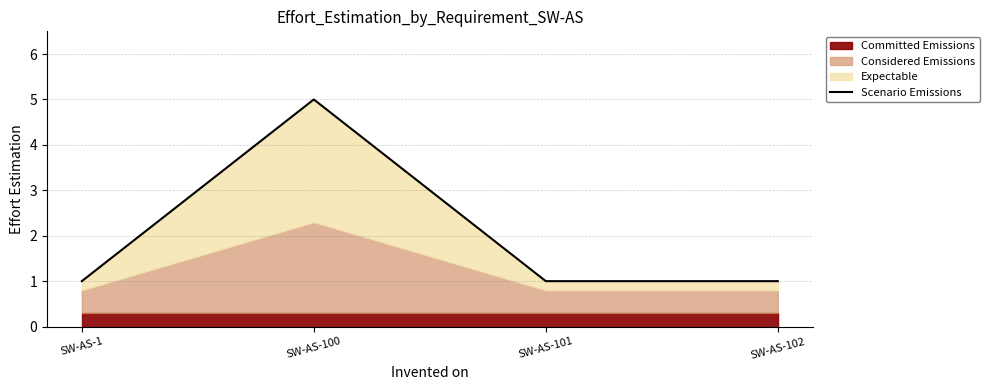

What is the maximum value shown in the chart?

5